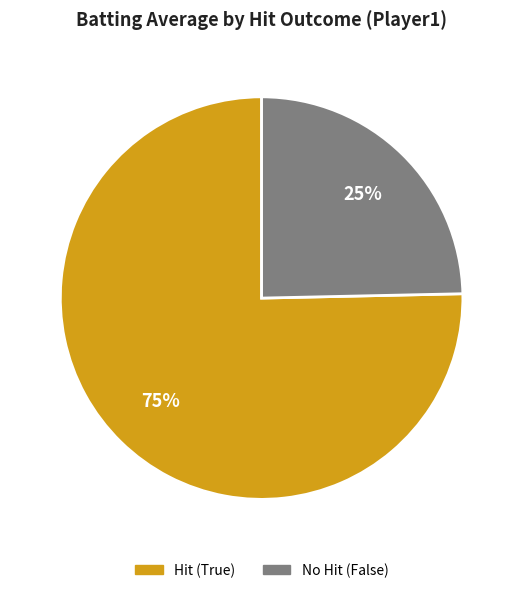

Is there any slice that represents more than half of the pie?

Yes